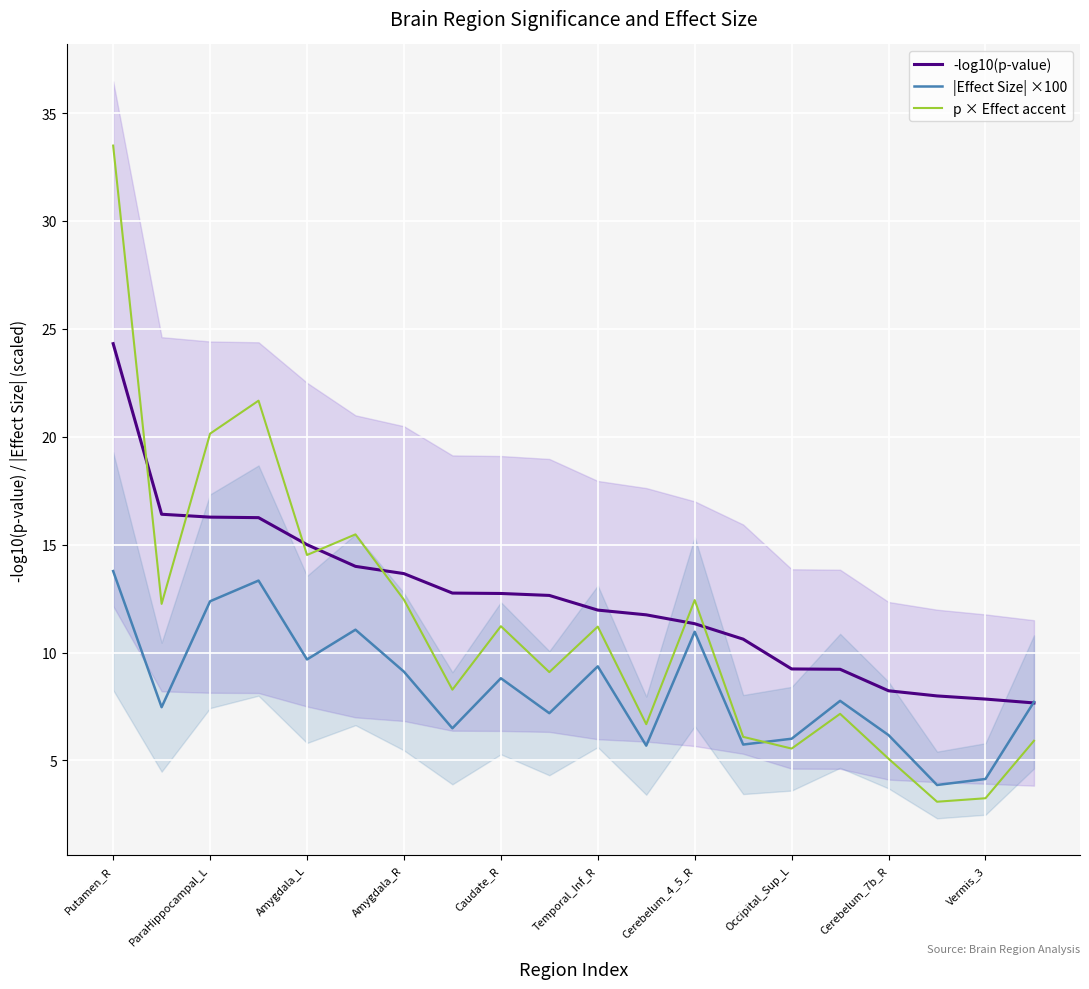

At which category does the chart reach its minimum across all series?

17